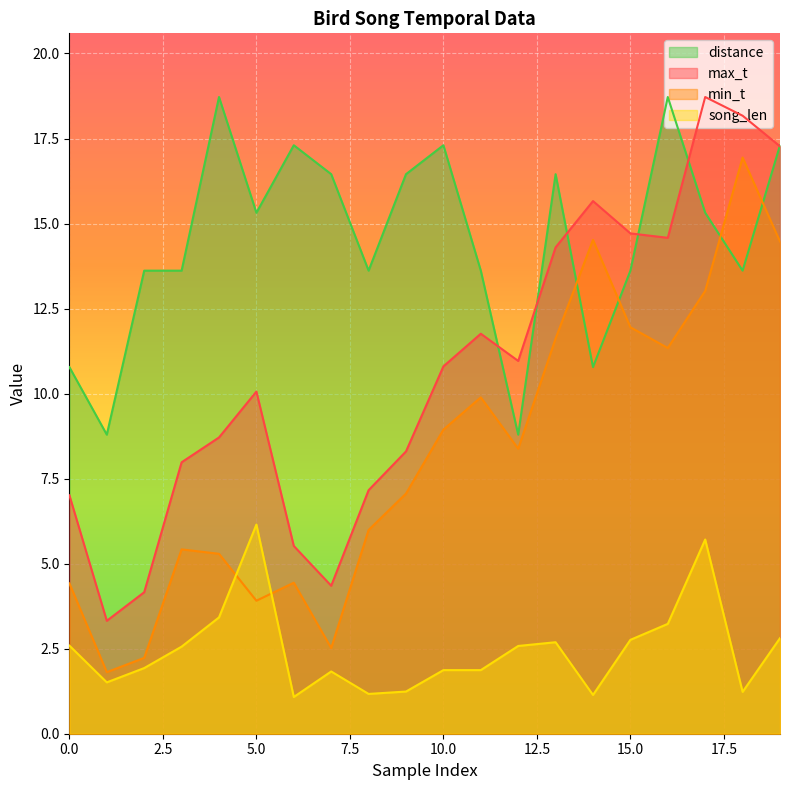

At which category does max_t reach its first local peak?

5.0